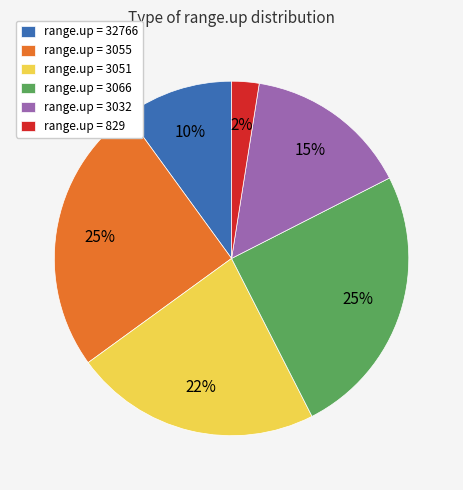

Which slice is the smallest?

range.up = 829